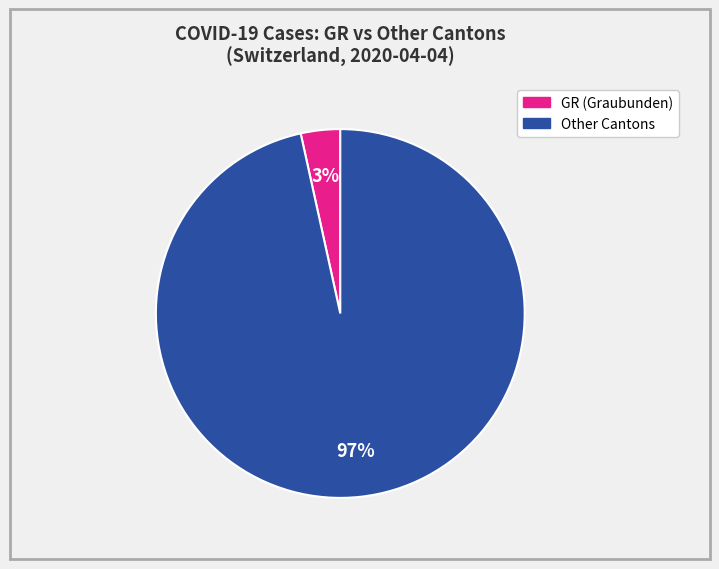

Does any single category account for the majority?

Yes